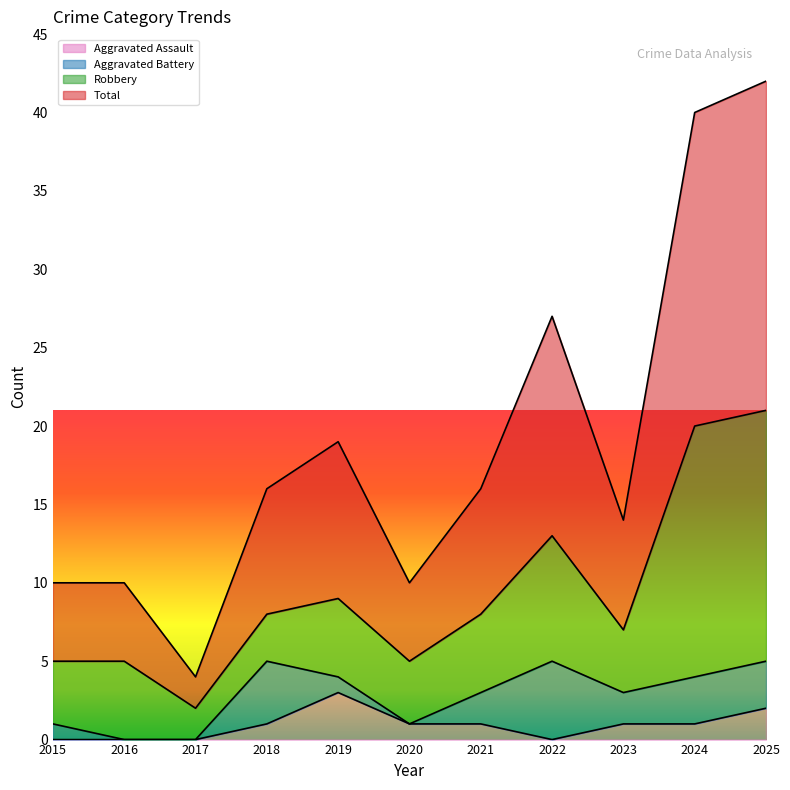

What is the value of the Aggravated Assault point at the 9th from the left?

1